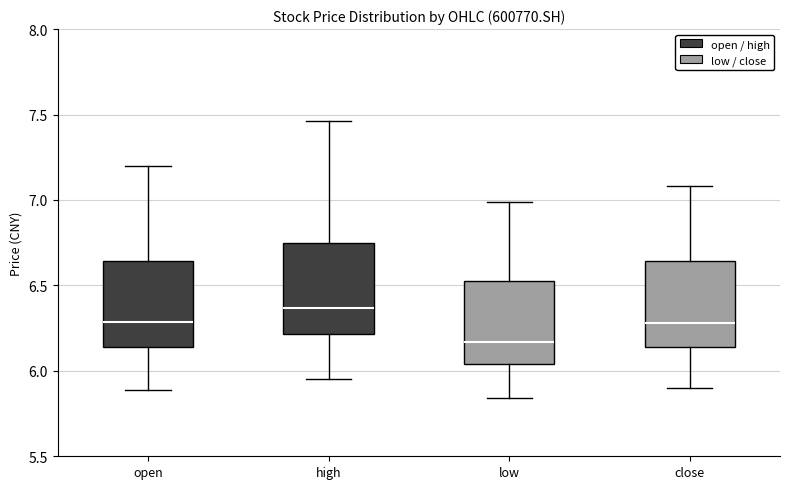

Which box's median line is the highest?

high